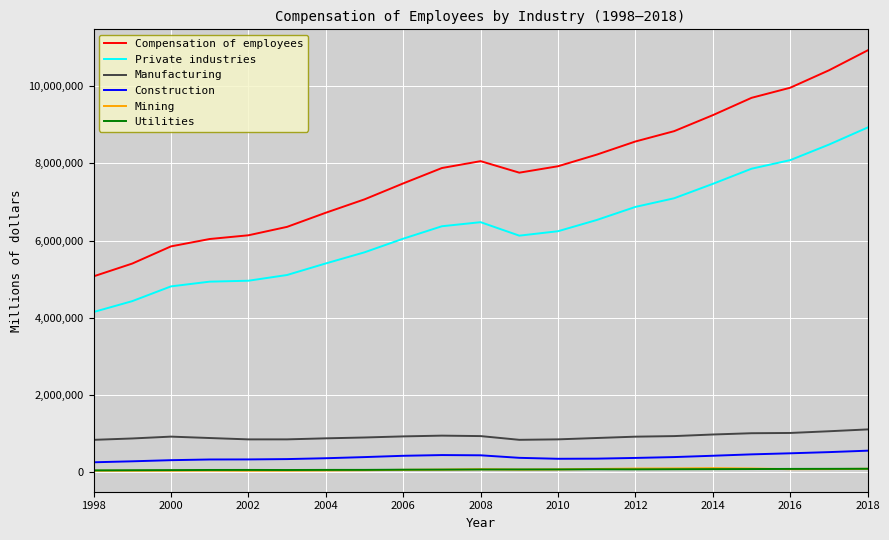

True or false: Manufacturing and Private industries cross at least once.

False